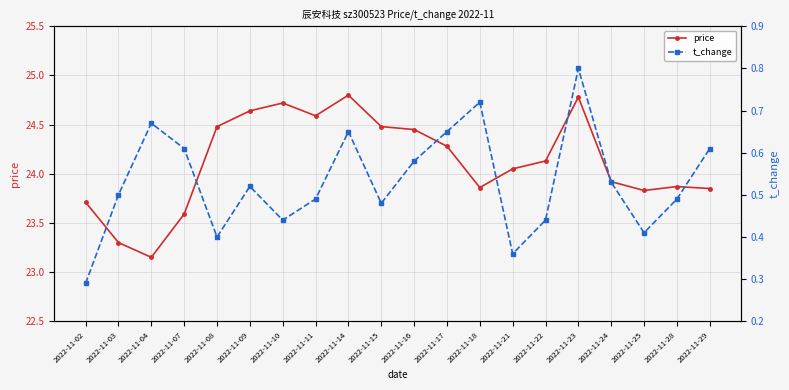

Where does the price series first go above 24?

2022-11-08